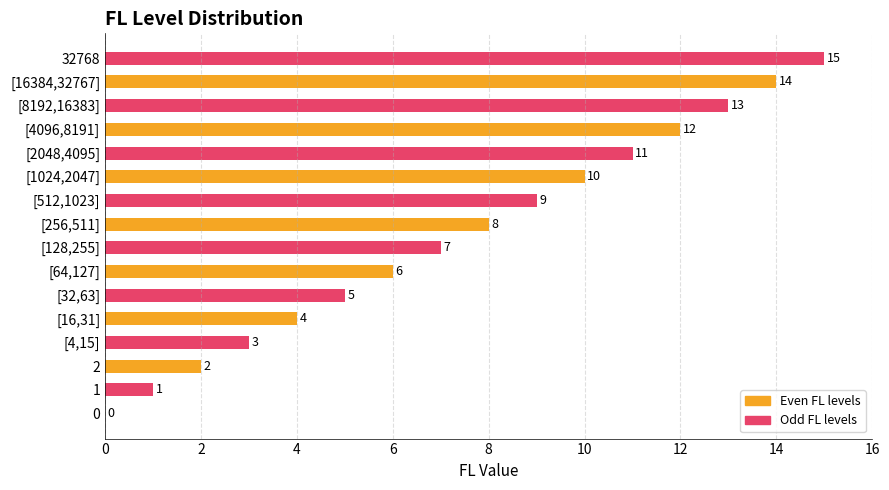

What is the change in value from [32,63] to [16384,32767]?

+9